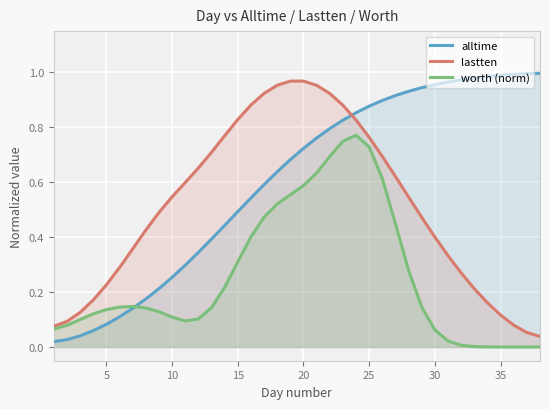

True or false: lastten and worth (norm) intersect in this chart.

False